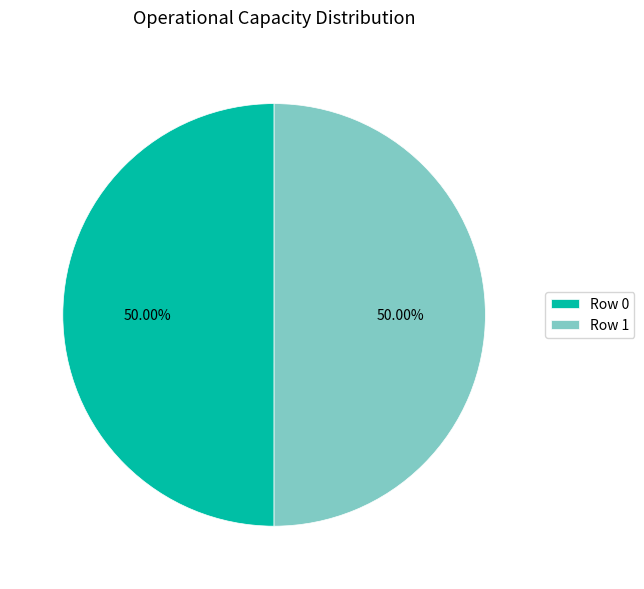

What is the ratio of the value at Row 1 to the value at Row 0?

1.0